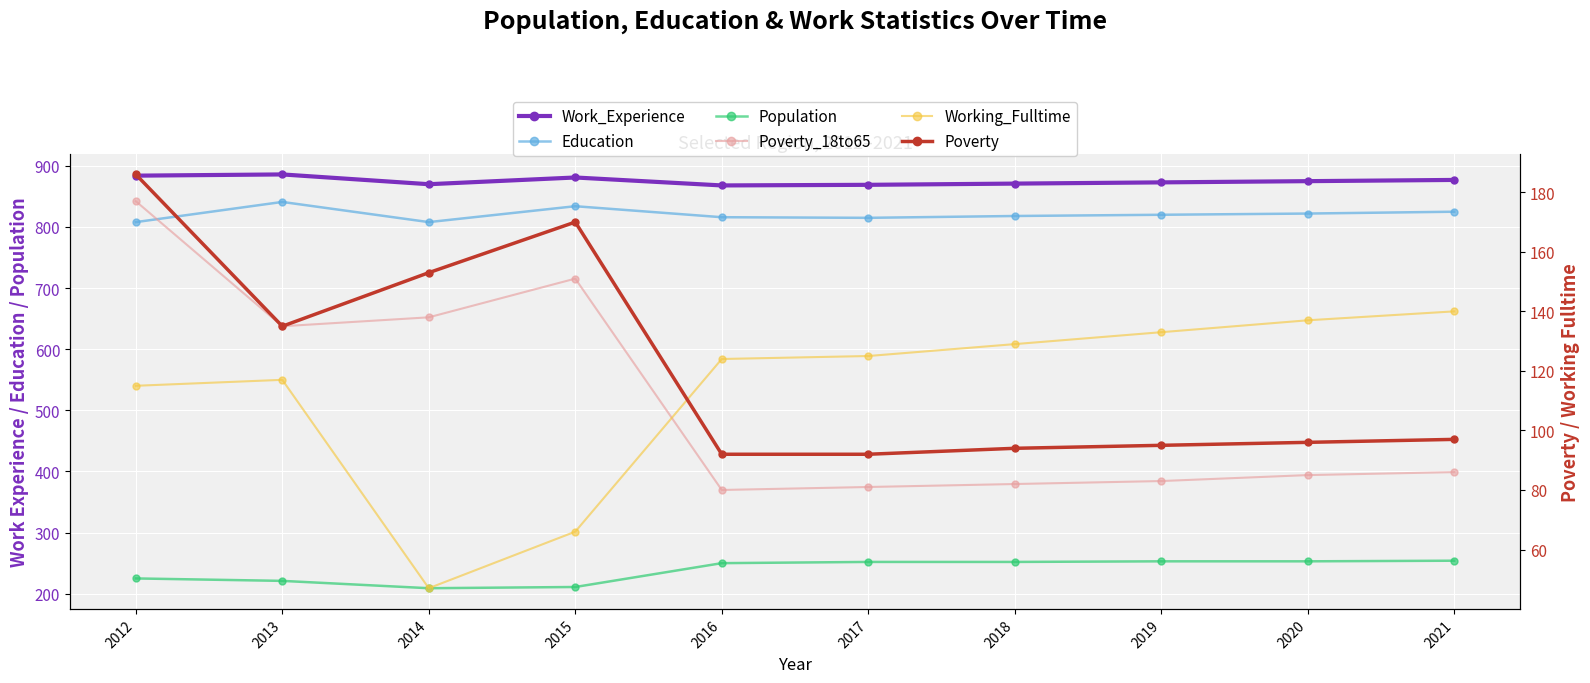

True or false: Work_Experience and Education intersect in this chart.

False